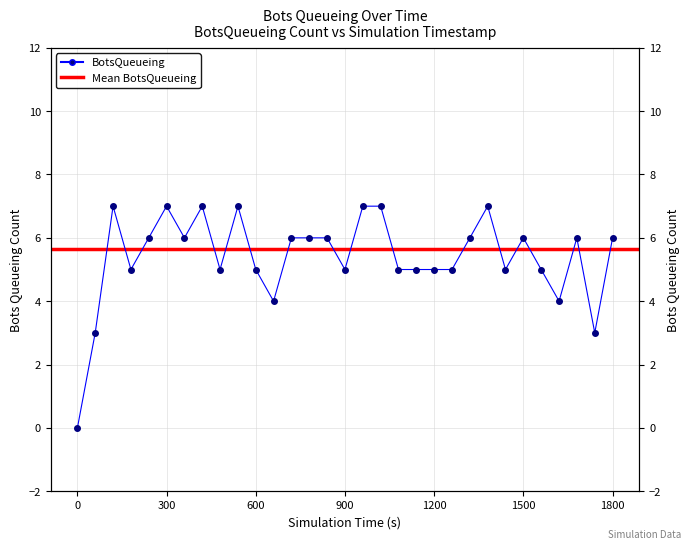

How many positive values are there?

30